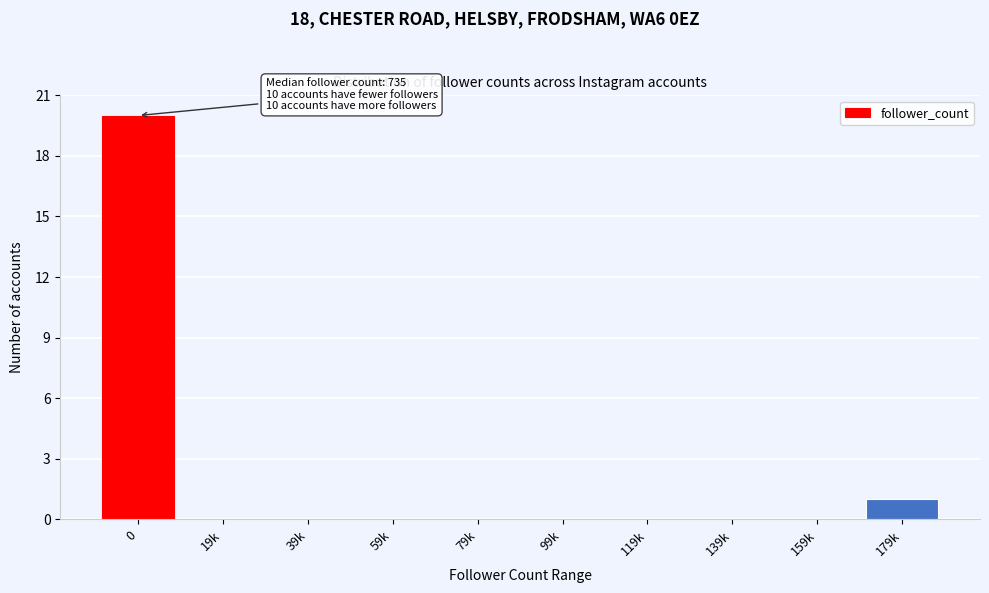

Reading right to left, transcribe all the data shown in this chart.

179k=1	159k=0	139k=0	119k=0	99k=0	79k=0	59k=0	39k=0	19k=0	0=20